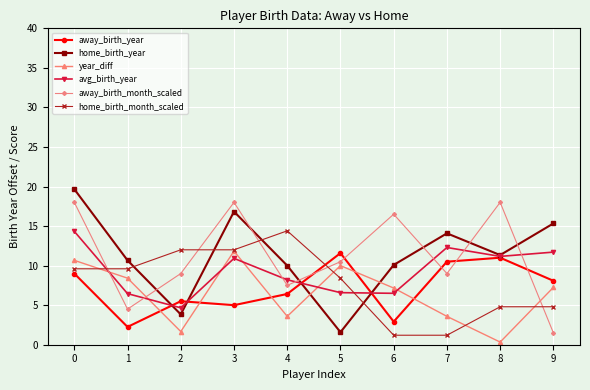

How many interior local peaks does the year_diff series have?

2